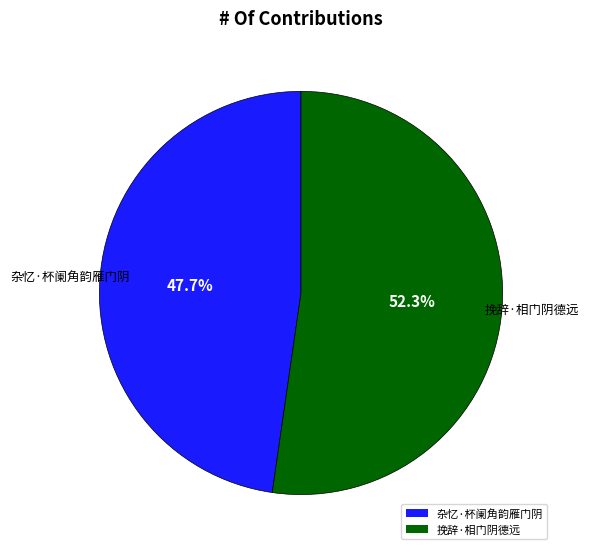

Which slice is the largest?

挽辞·相门阴德远